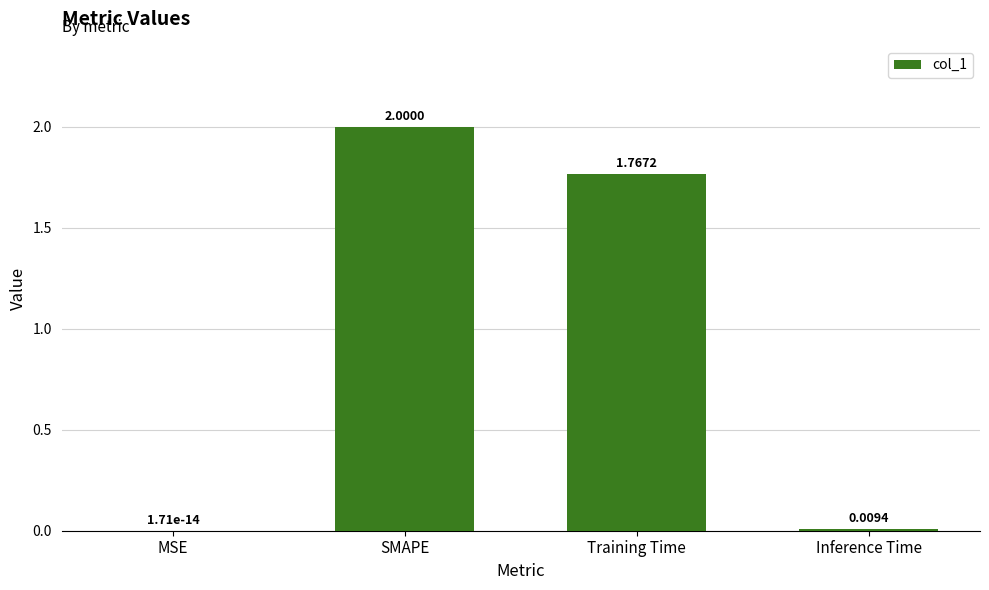

Count the number of data series in this chart.

1